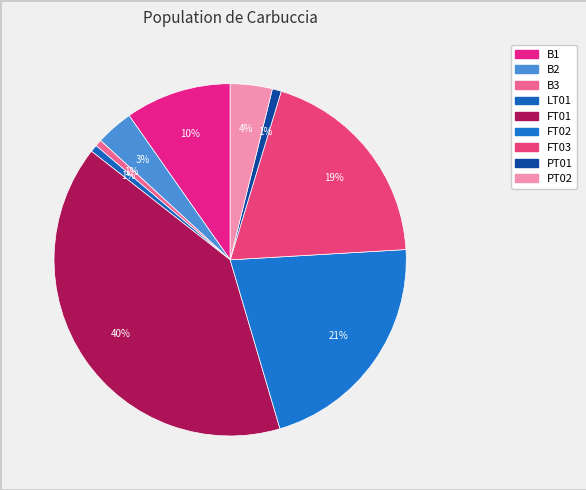

Which has a higher value, B3 or LT01?

LT01